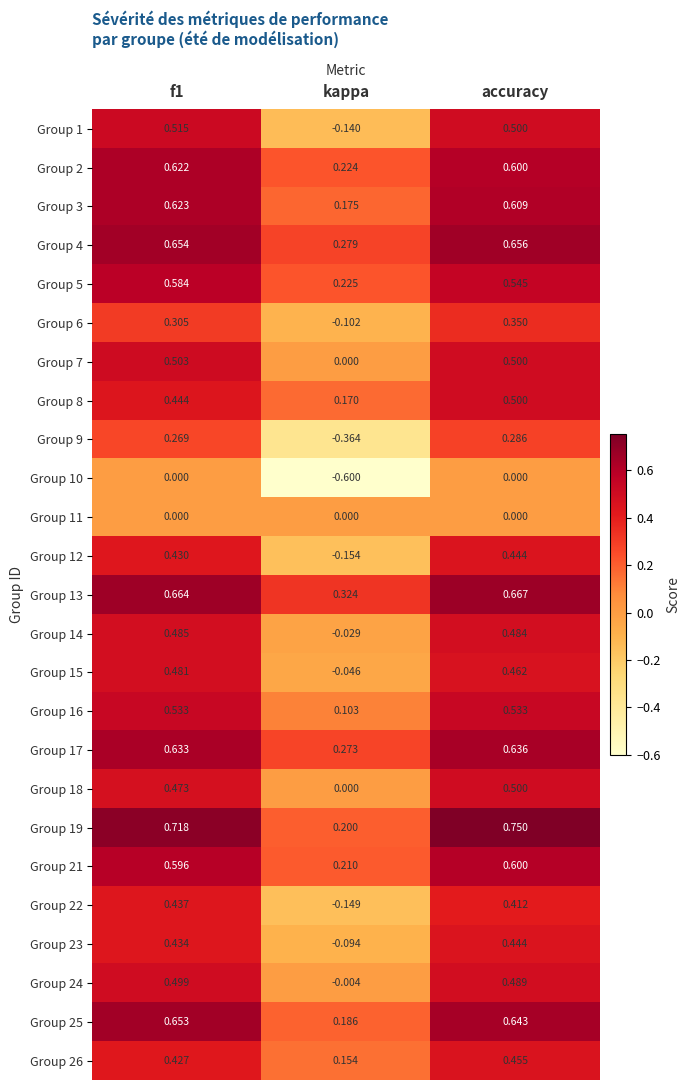

Which category has the lowest value across all series?

kappa